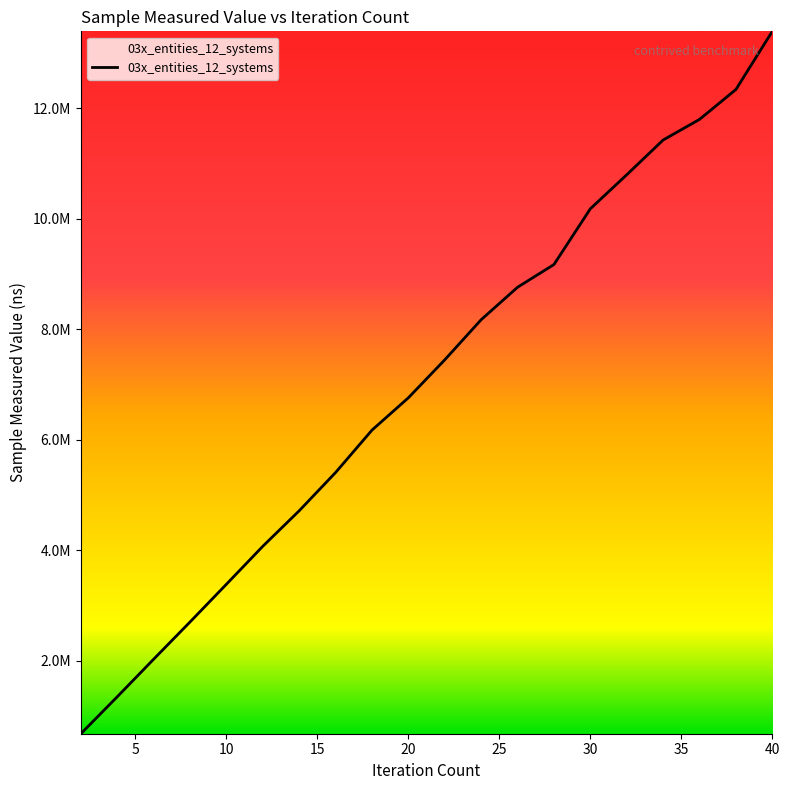

Does the chart display data point markers on the line(s)?

No